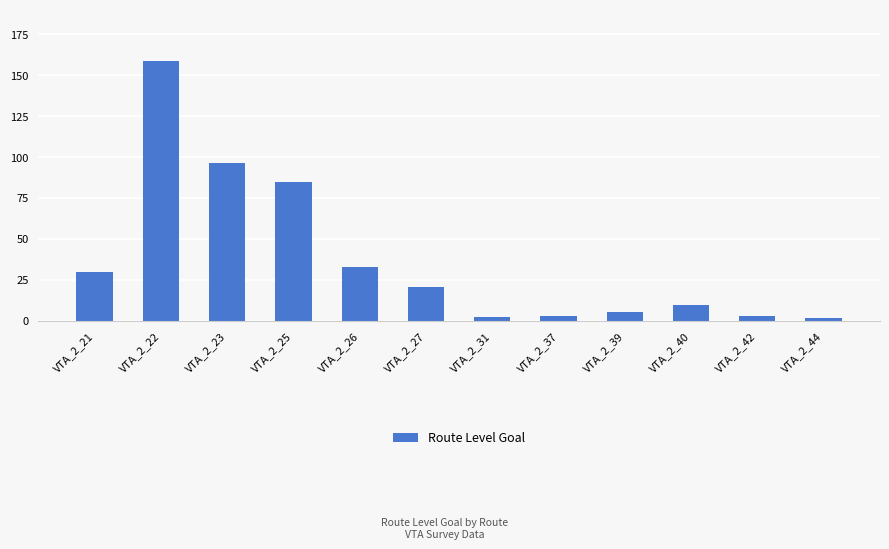

What is the sum of the values at VTA_2_22 and VTA_2_26?

191.3